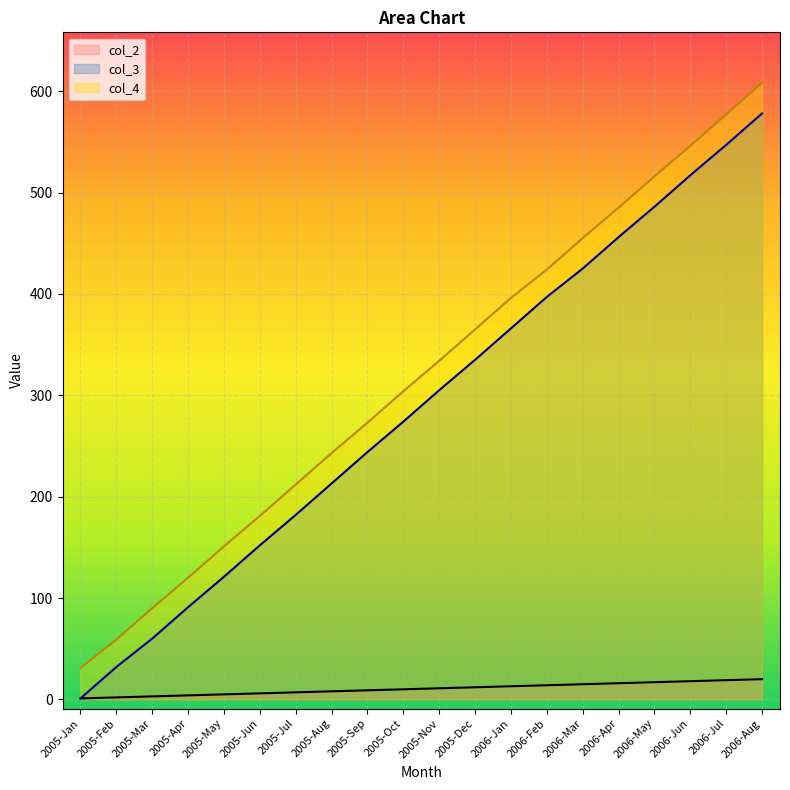

What is the total value across all series at 2005-Jun?

339